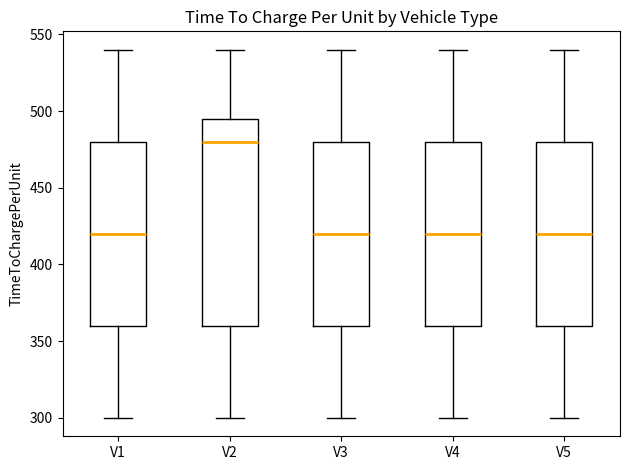

Comparing the boxes themselves (not the whiskers), which one is the tallest?

V2